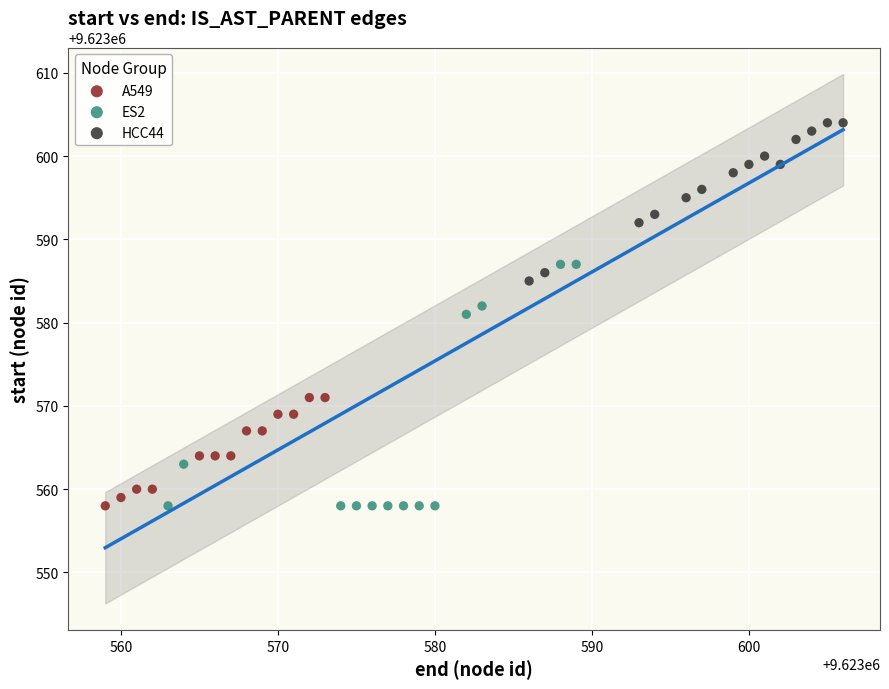

What are all the series names shown in the legend?

A549, ES2, HCC44